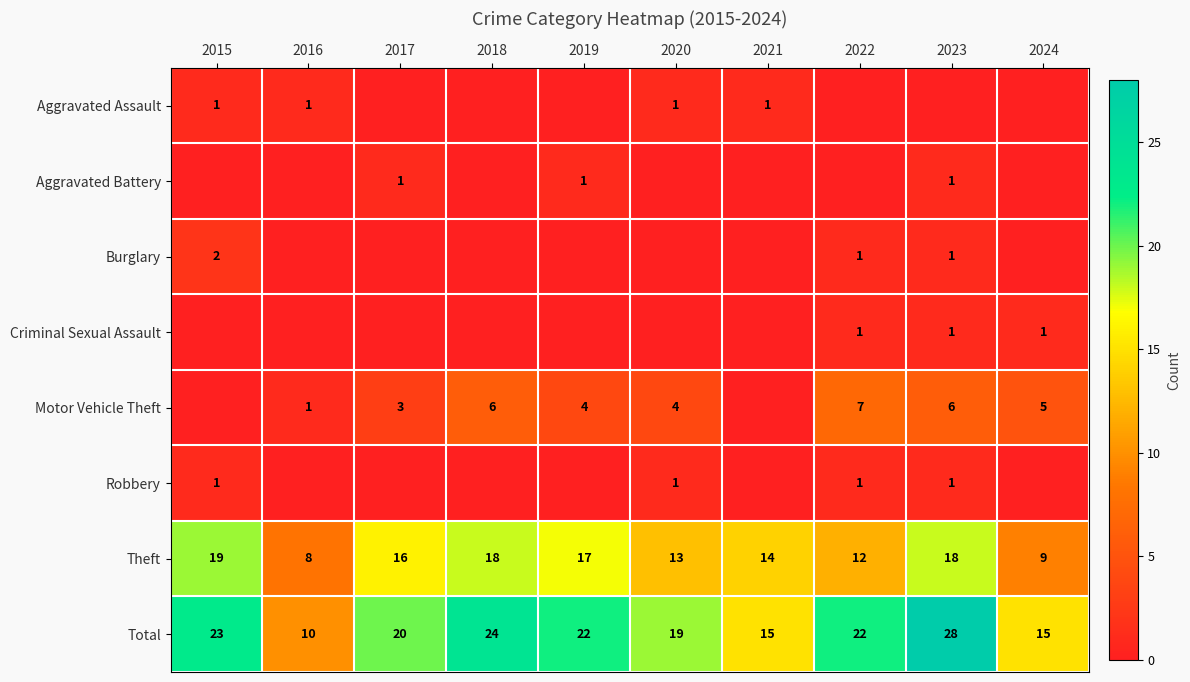

How many data points in Theft are less than 16?

5